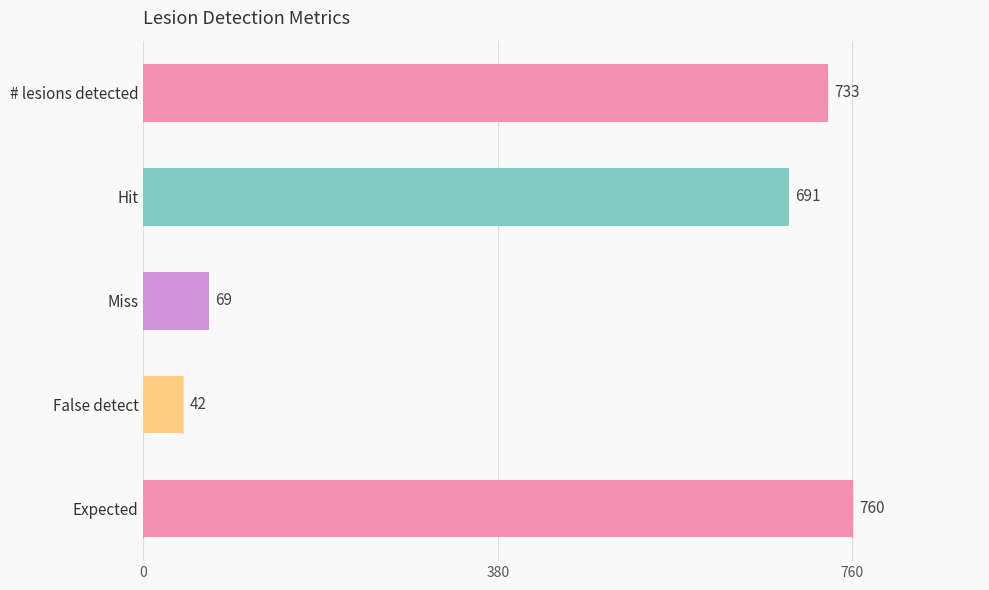

What is the change in value from False detect to Expected?

+718